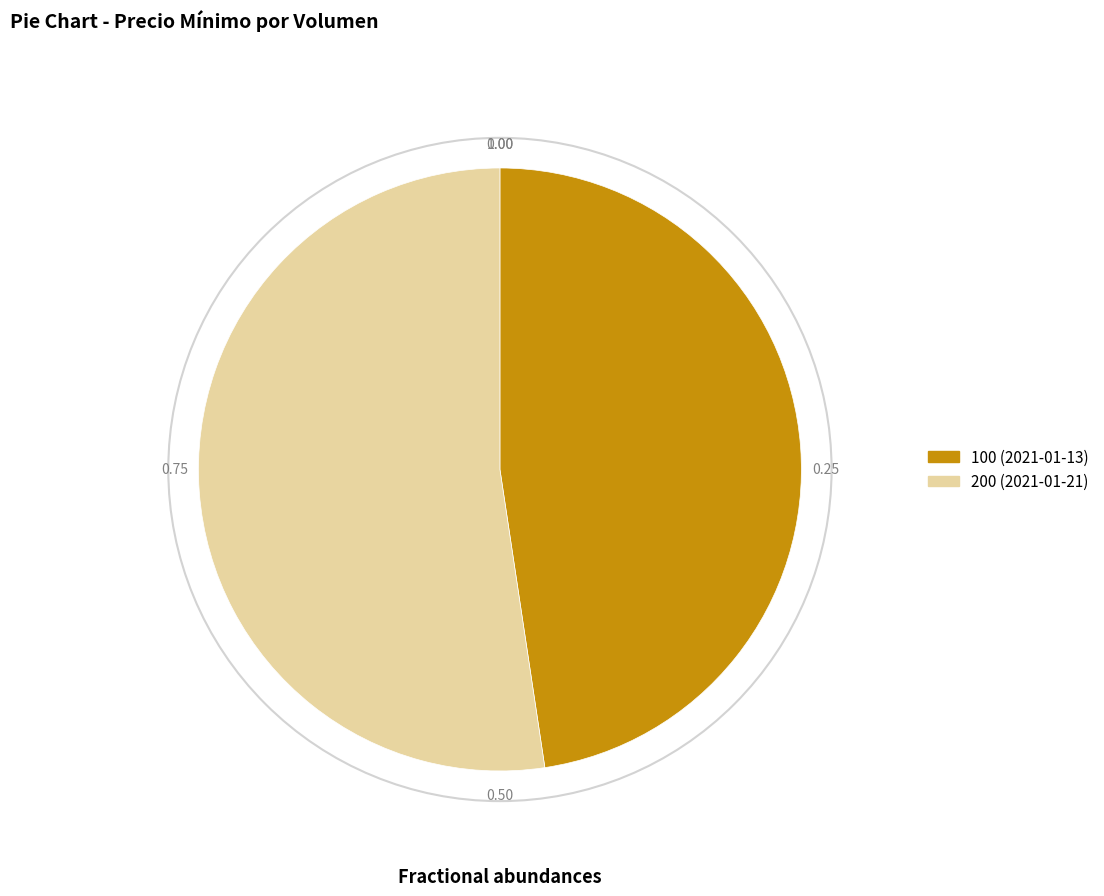

Is 200 (2021-01-21) the majority of the pie?

Yes